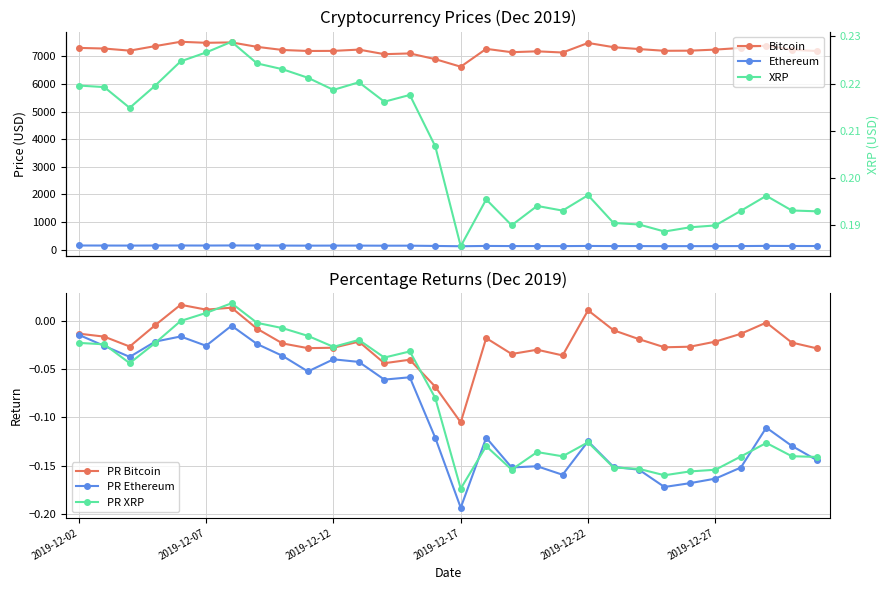

How many data points does each series have?

30